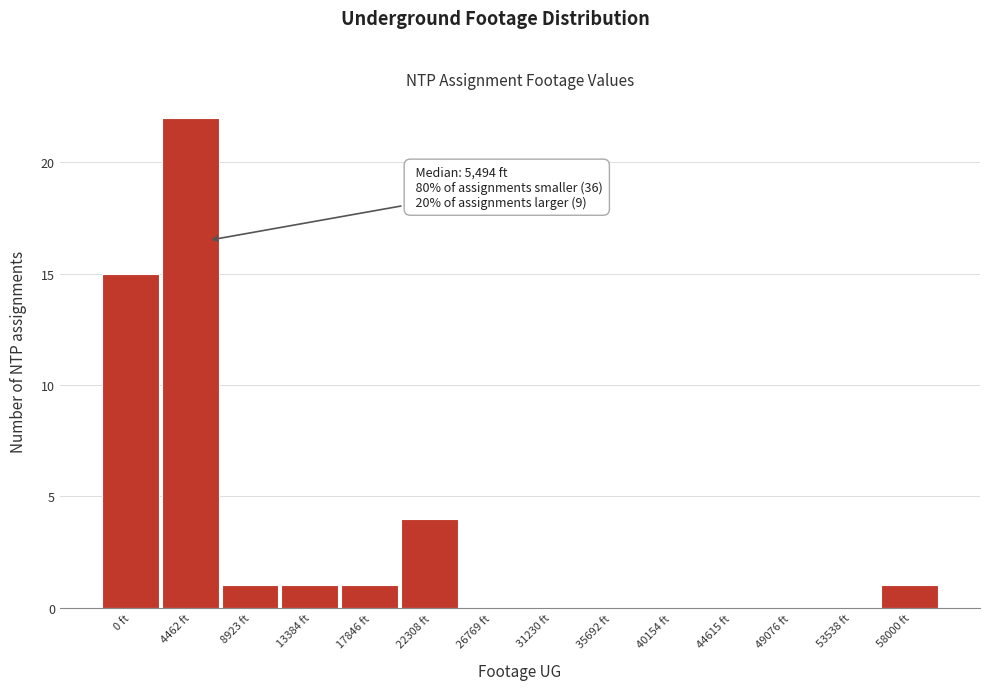

Reading left to right, extract all data points from this chart.

0 ft=15	4462 ft=22	8923 ft=1	13384 ft=1	17846 ft=1	22308 ft=4	26769 ft=0	31230 ft=0	35692 ft=0	40154 ft=0	44615 ft=0	49076 ft=0	53538 ft=0	58000 ft=1